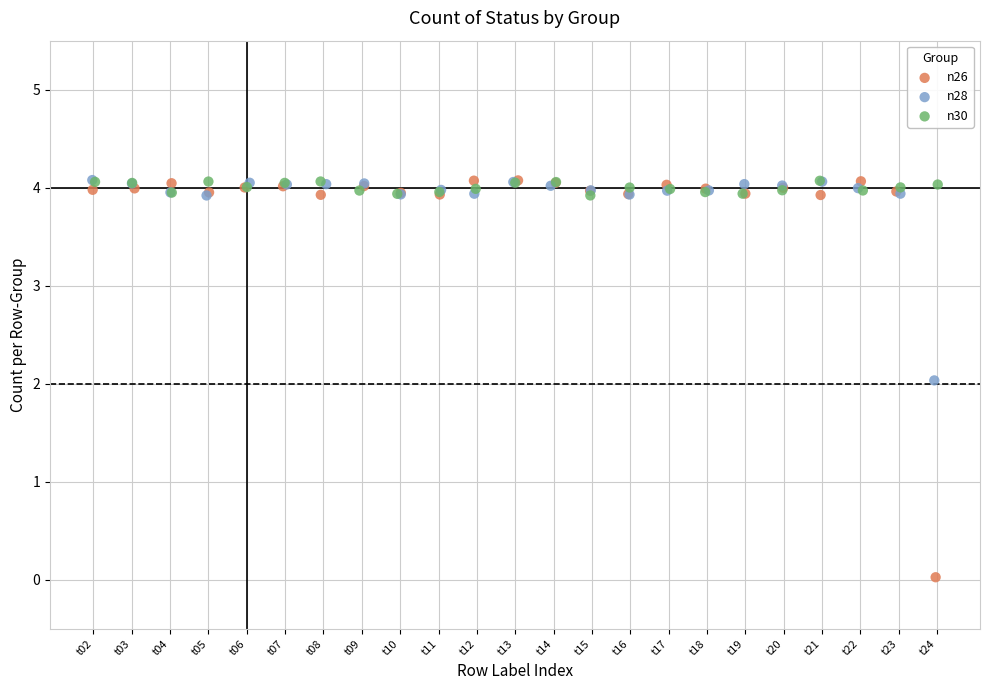

Which series reaches the minimum Y coordinate?

n26